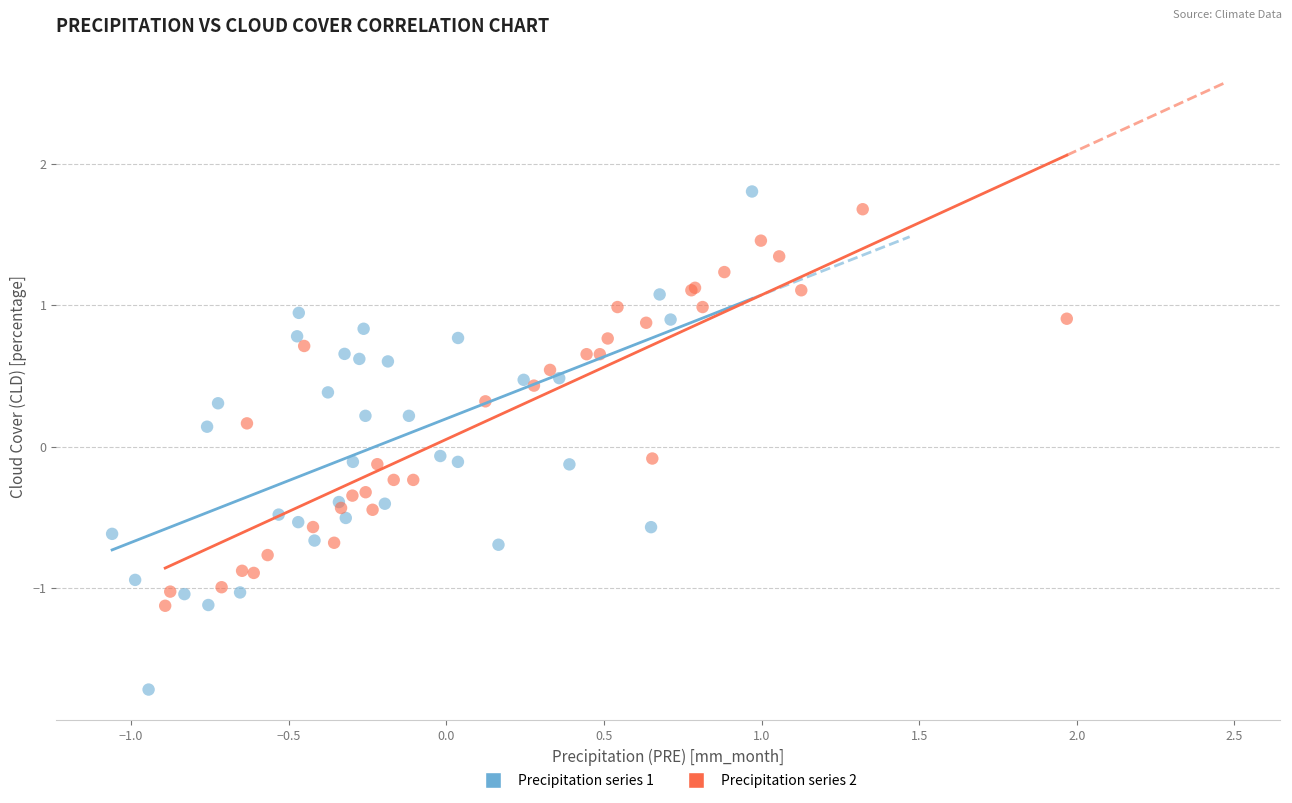

Which series has the widest spread of Y values?

Precipitation series 1